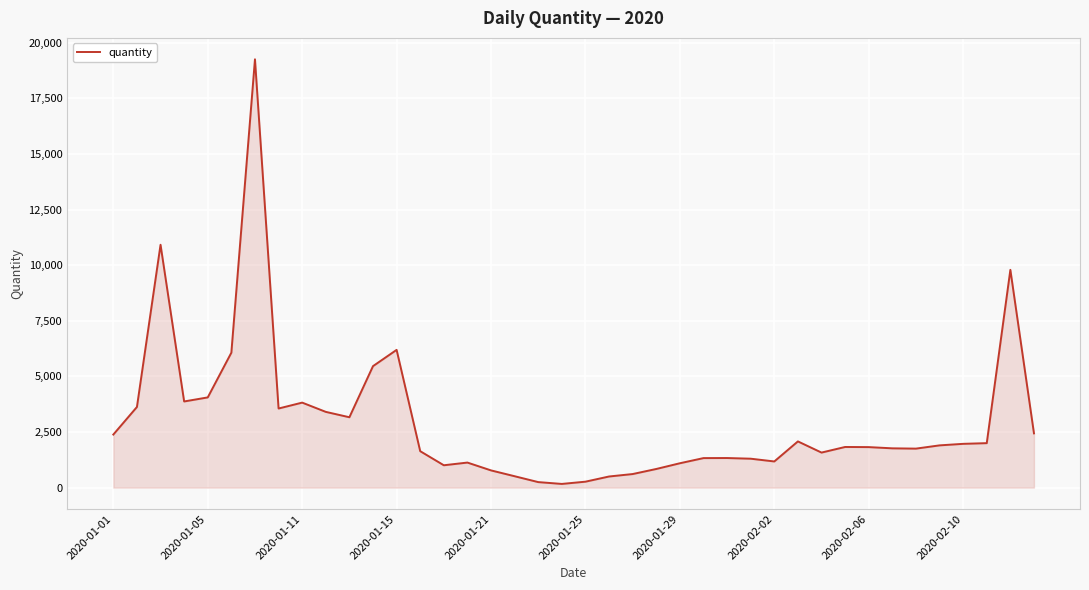

What is the maximum value shown in the chart?

19253